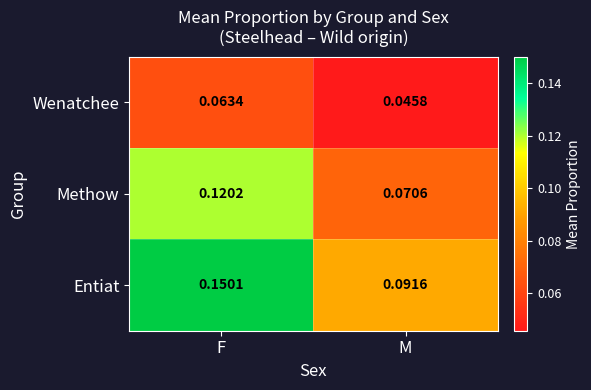

Rank the series by their average value, from lowest to highest.

Wenatchee, Methow, Entiat